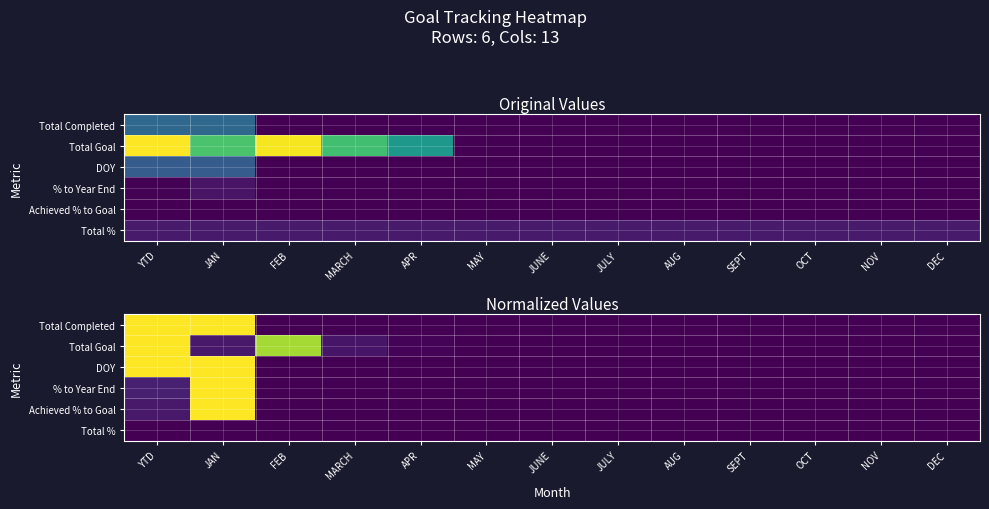

Between JAN and MARCH, which series saw the biggest shift?

Total Completed